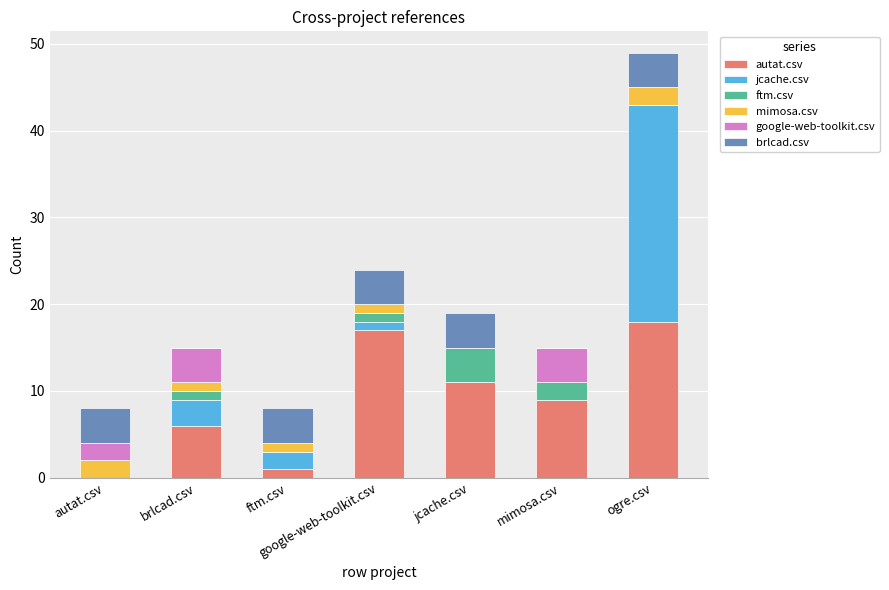

What is the total value across all series at autat.csv?

8